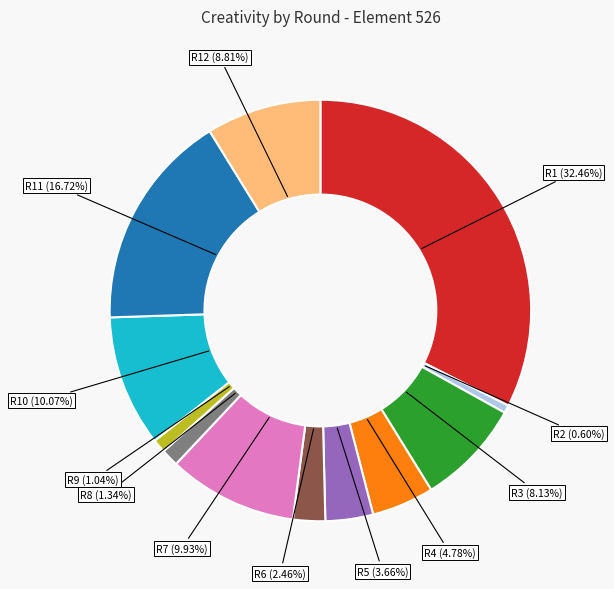

Does any single category account for the majority?

No